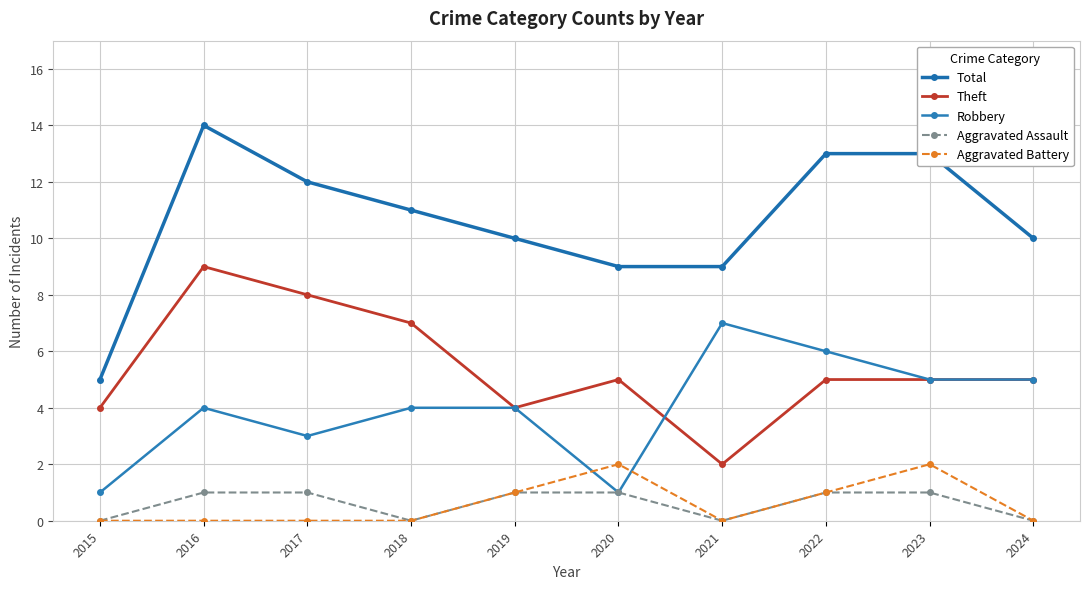

How many categories are shown in the chart?

10